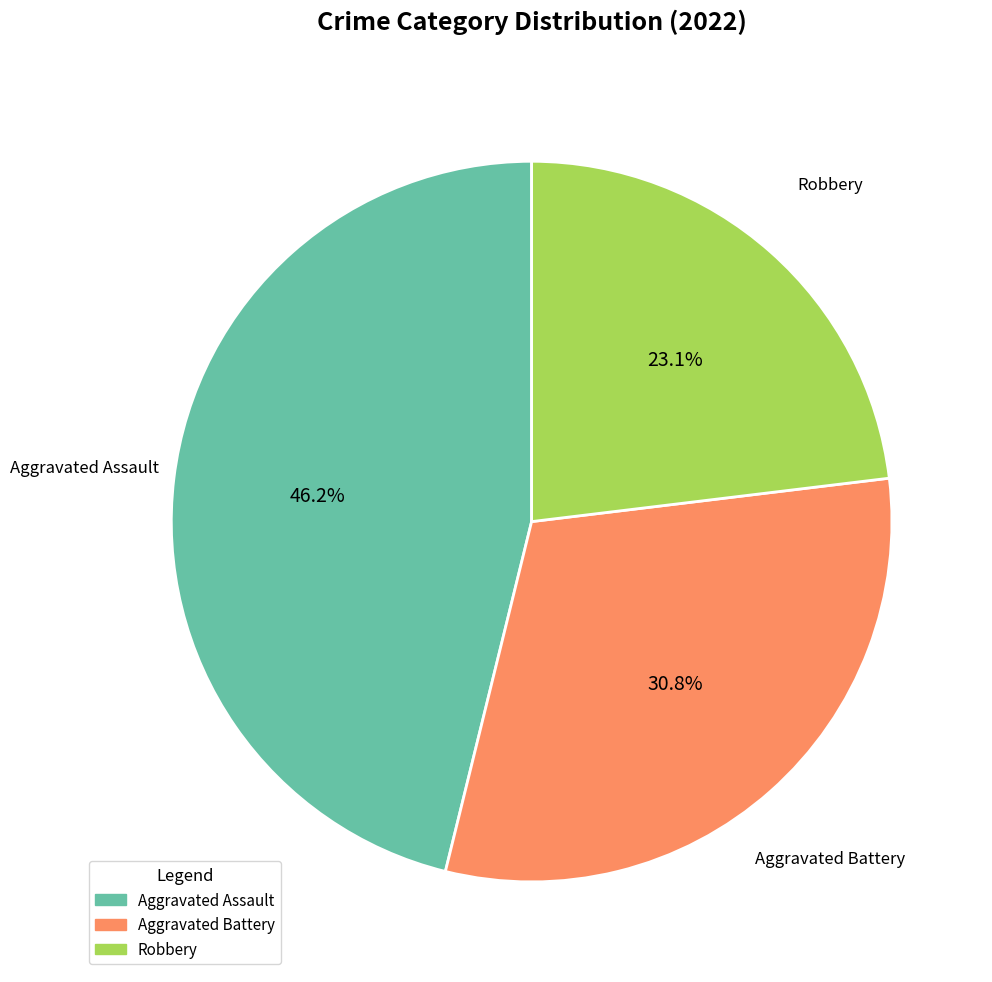

Is there a majority slice in this chart?

No